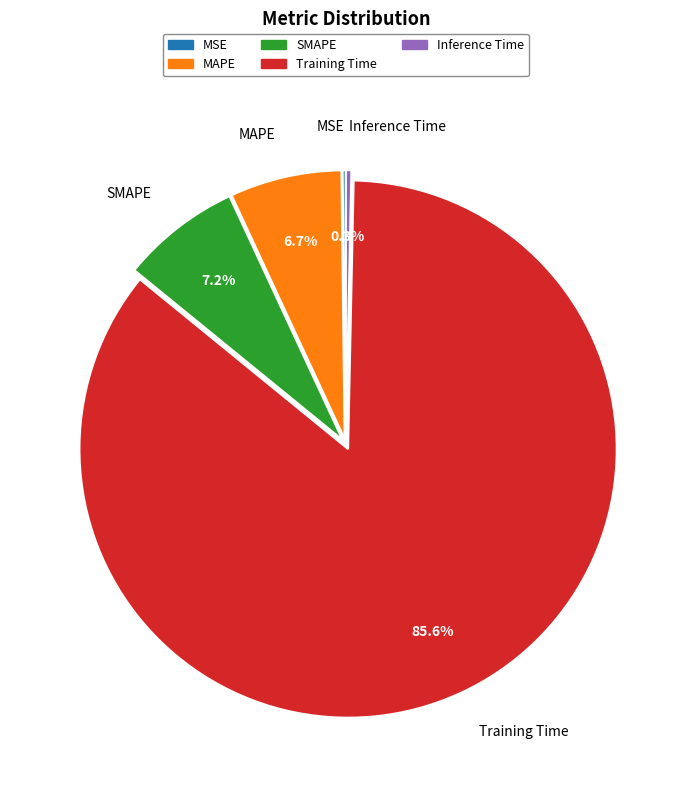

Which slice is the largest?

Training Time